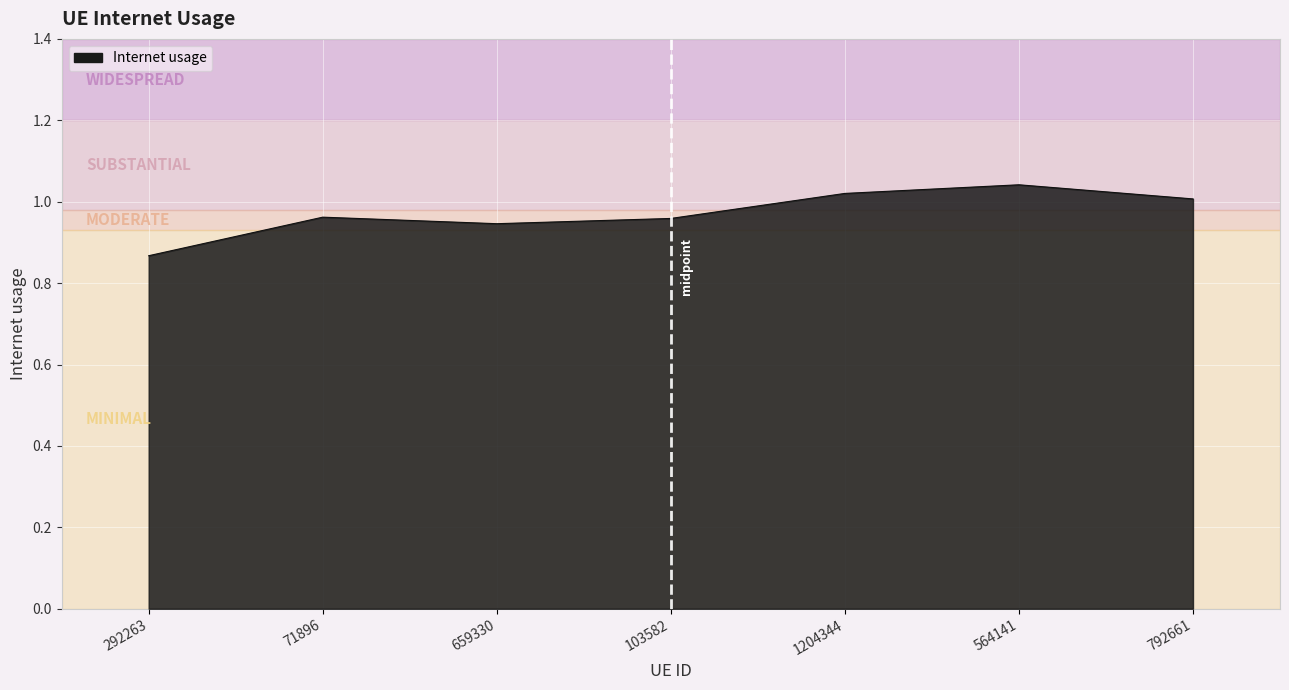

At which label is the value closest to 0?

292263